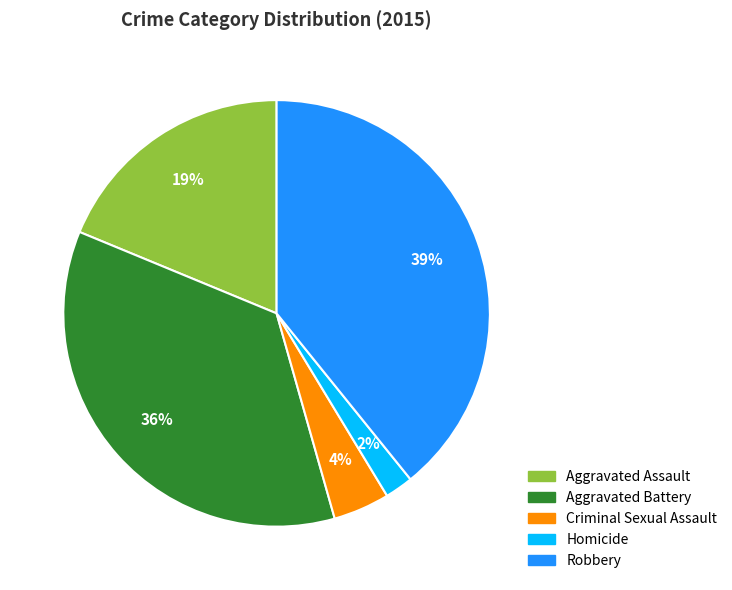

Between Homicide and Robbery, which is larger?

Robbery